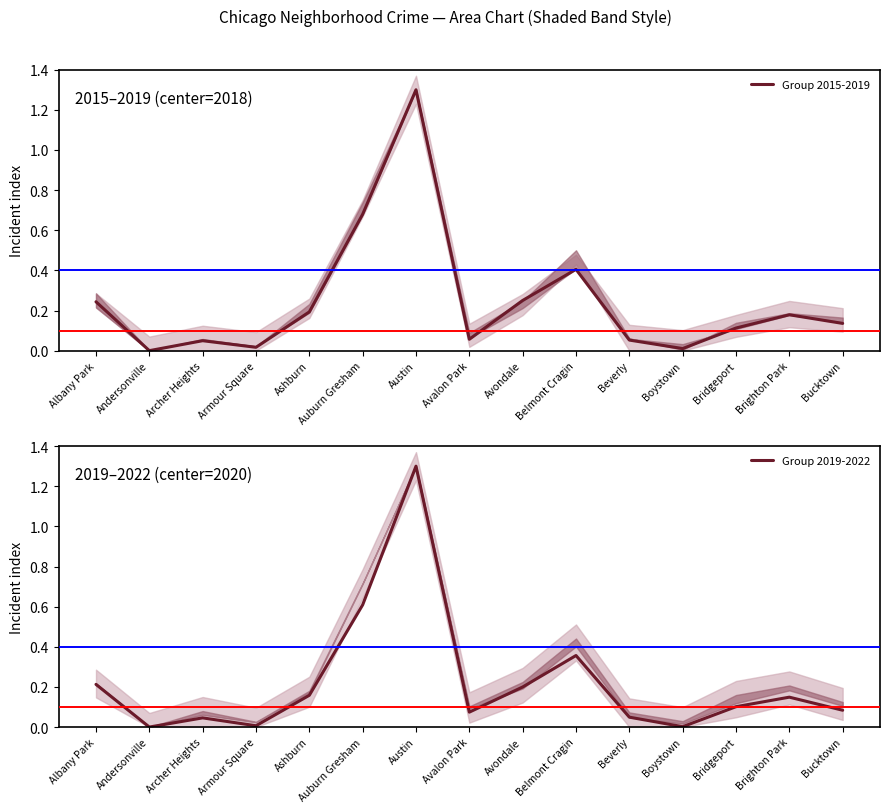

What position from the left is Auburn Gresham?

6